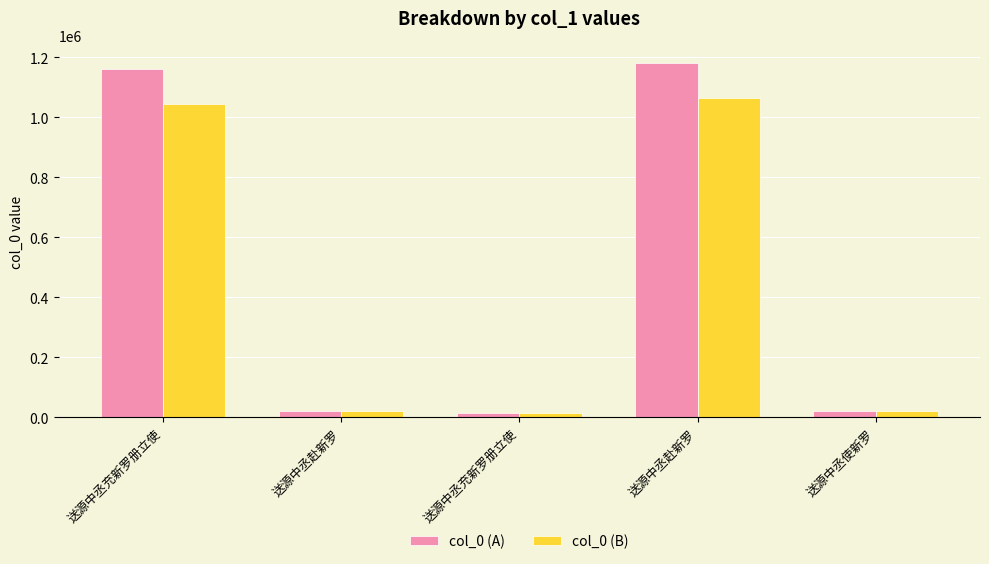

The col_0 (A) series shows 14989.0 at 送源中丞充新罗册立使. True or false?

True